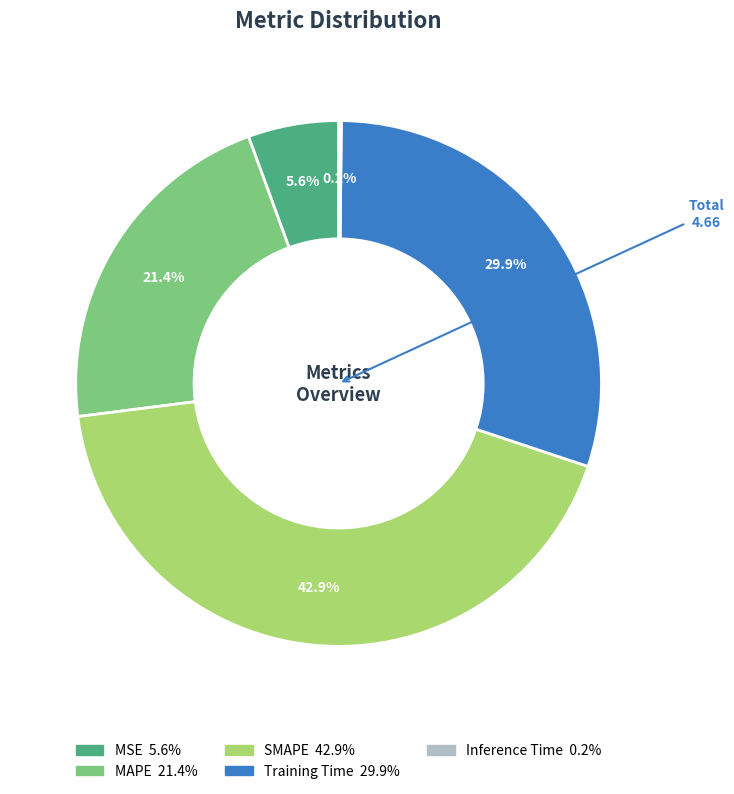

What portion of the pie excludes MAPE?

78.6%